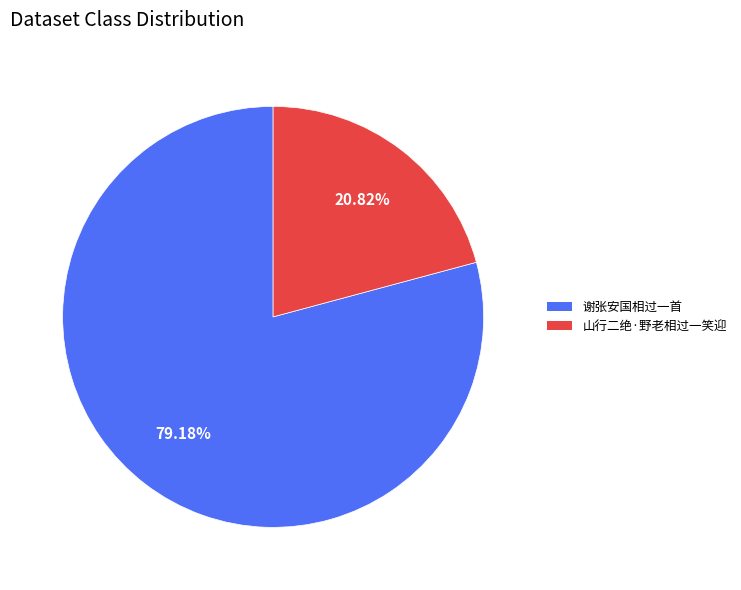

What percentage is the 谢张安国相过一首 slice, to the nearest percent?

79%